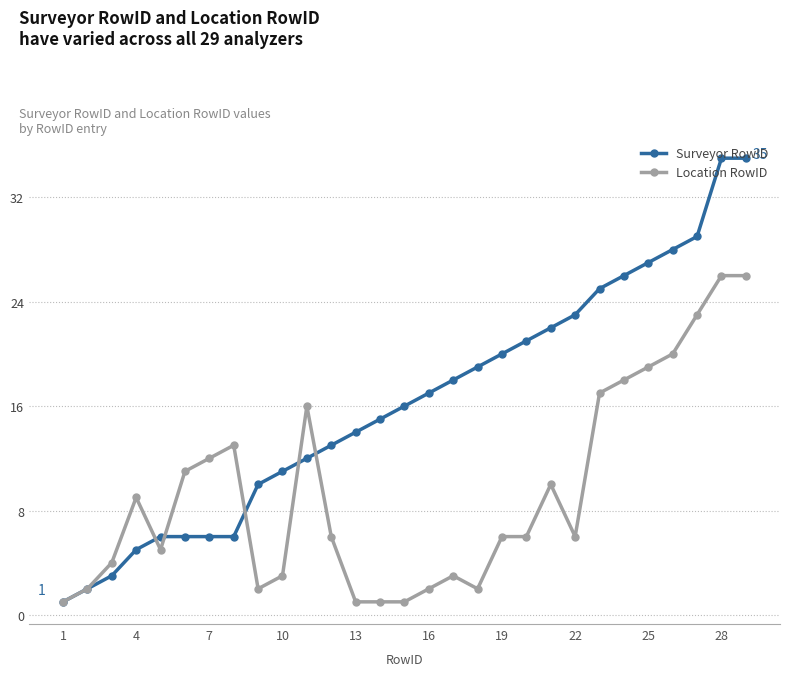

True or false: Surveyor RowID has more than 2 points higher than both neighbors.

False